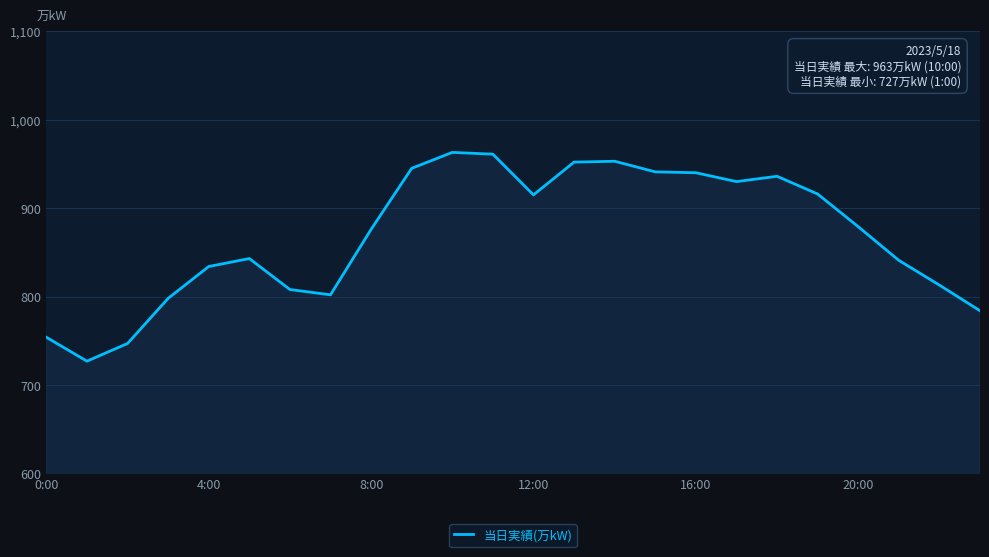

What is the smallest value displayed?

727